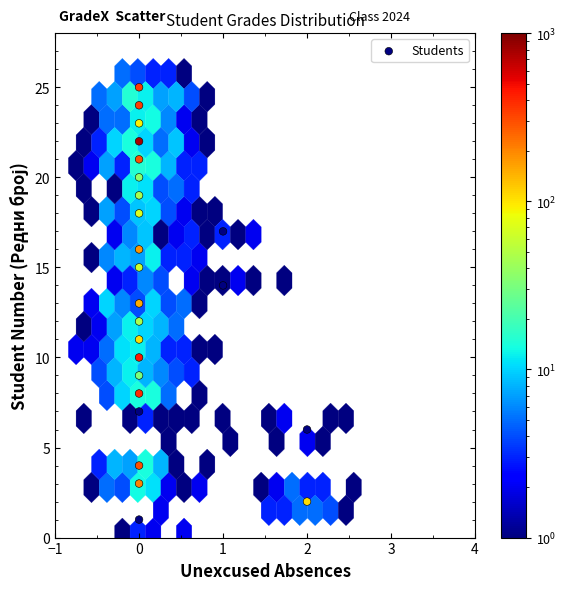

What is the range of Y values (max minus min)?

24